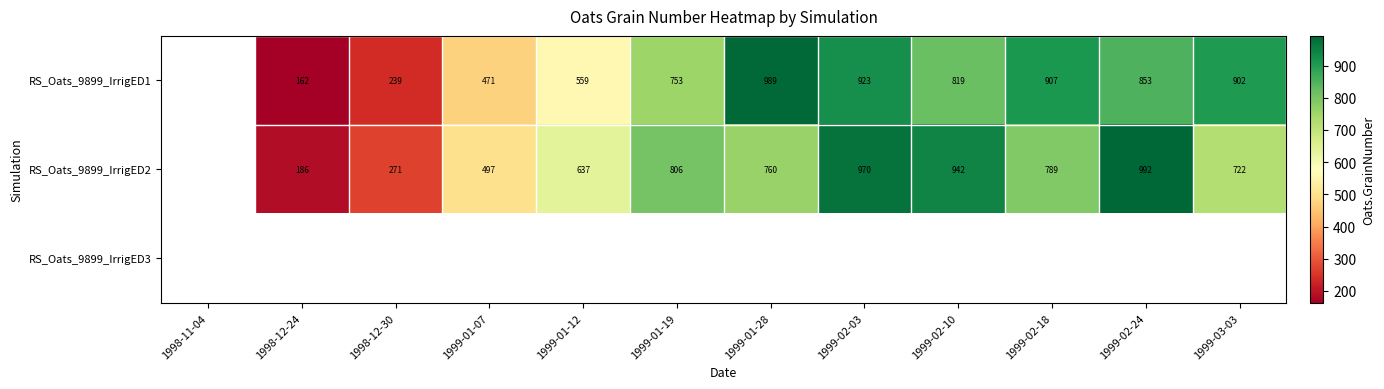

Between 1999-02-24 and 1999-01-19, which is larger?

1999-02-24